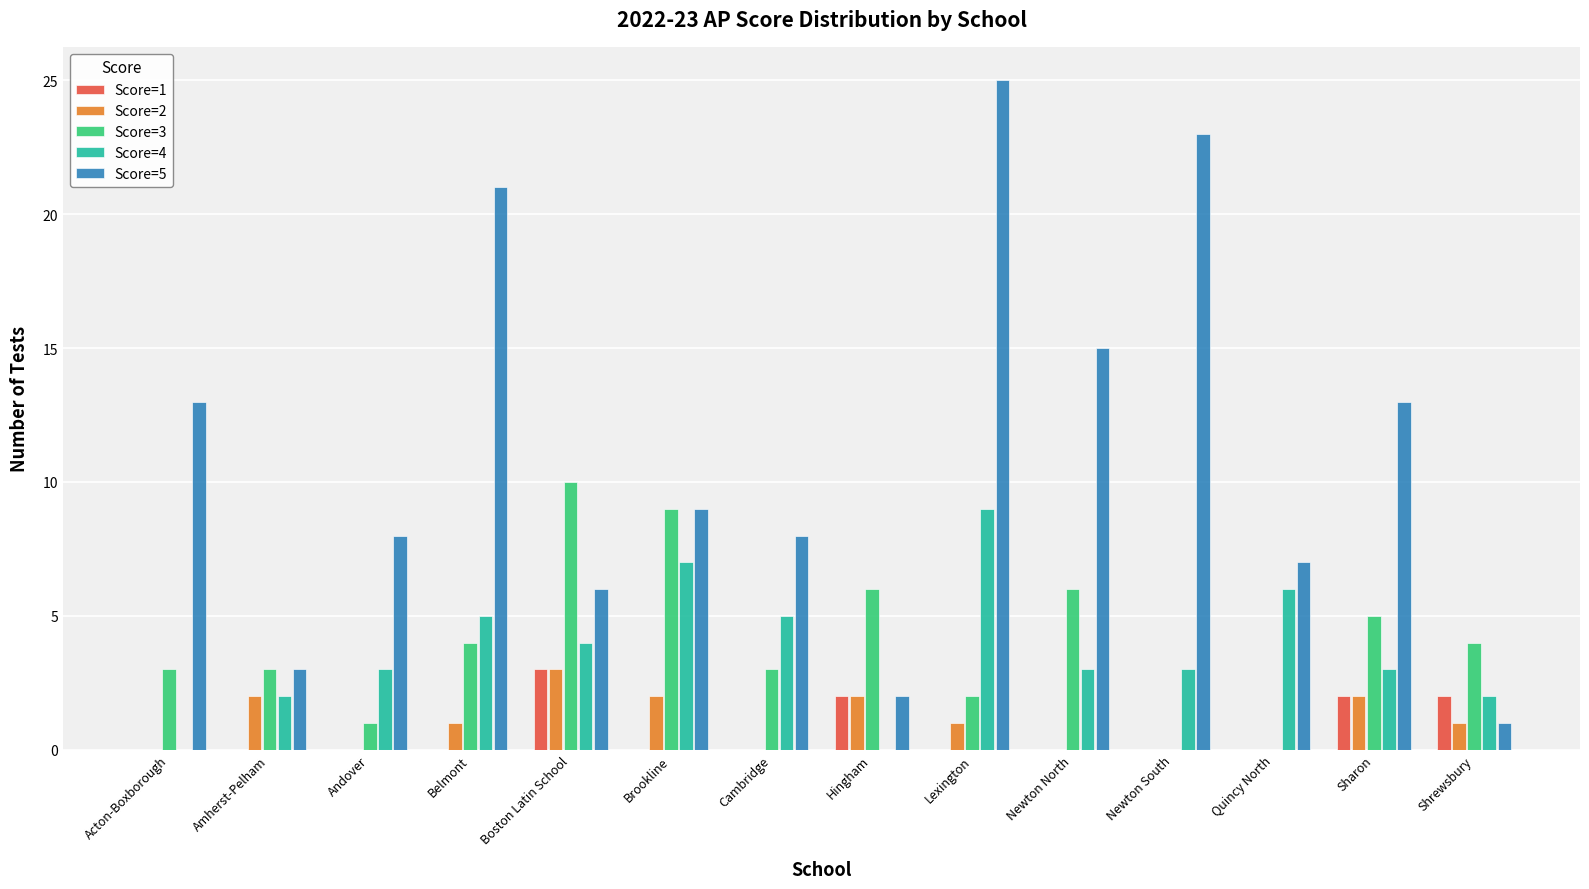

How many Score=2 values are between 0 and 2?

13